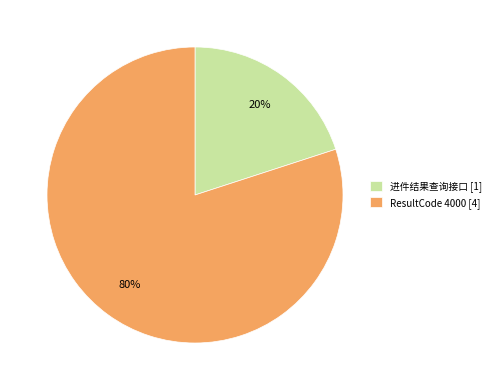

To the nearest percent, what percentage of the pie is ResultCode 4000 [4]?

80%